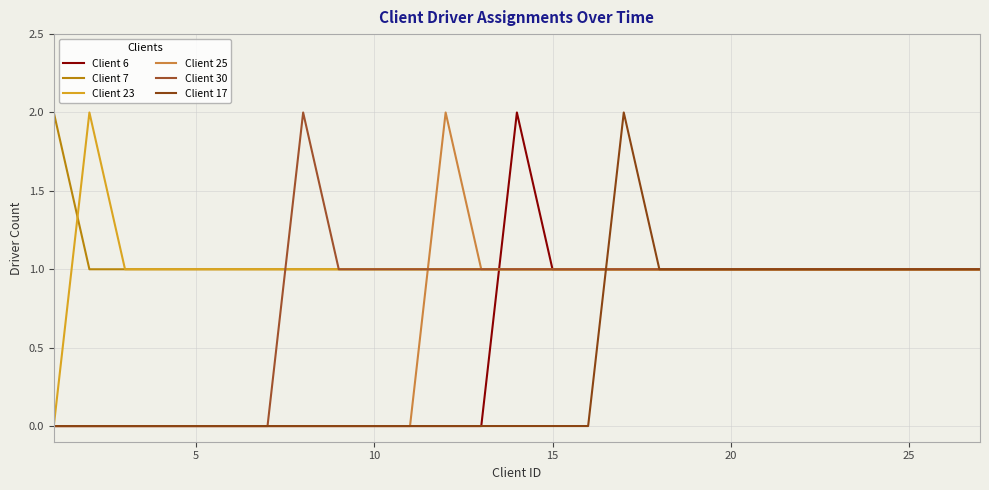

Is this an area chart (filled region under the line)?

No